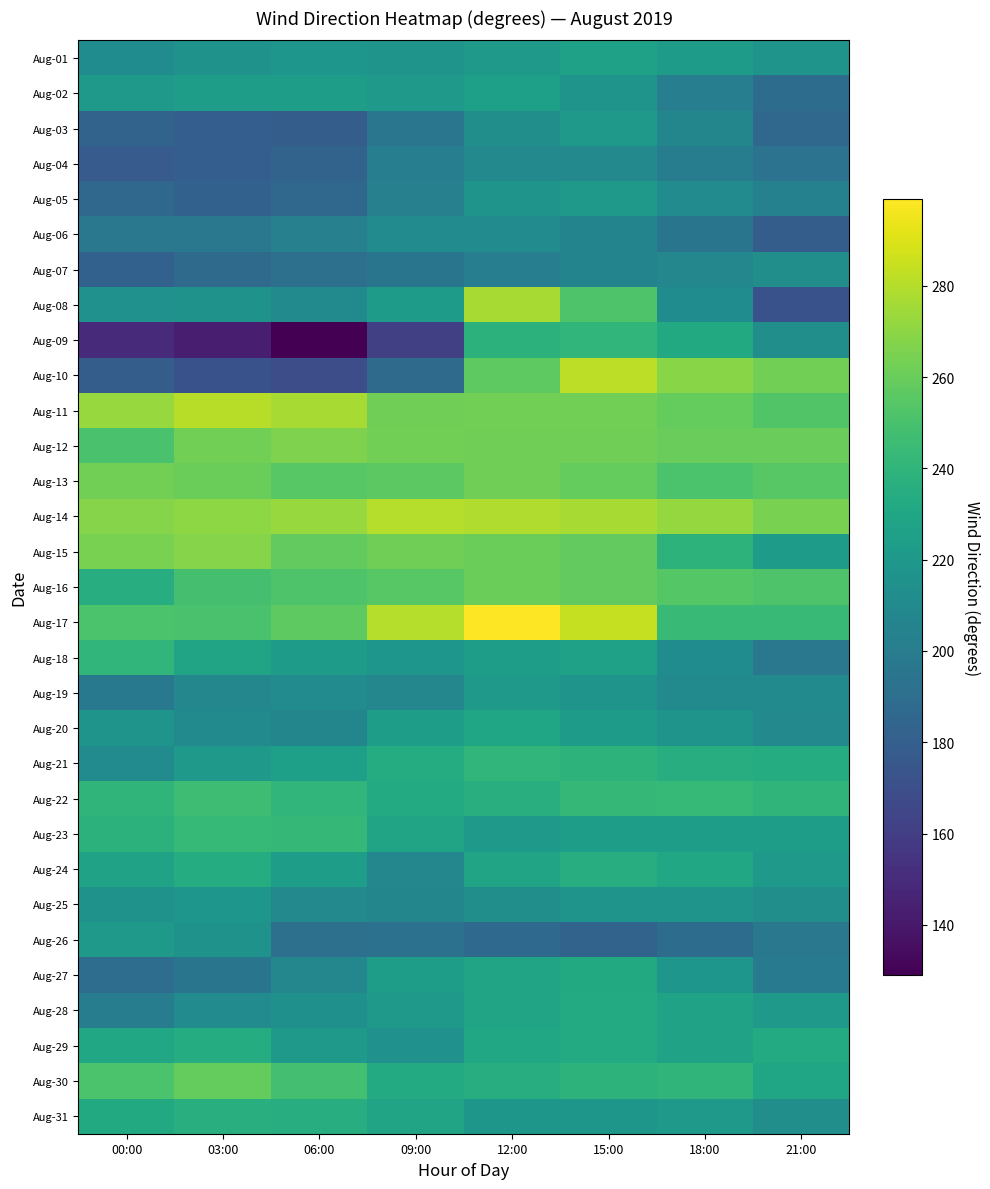

What is the total value across all series at 18:00?

7047